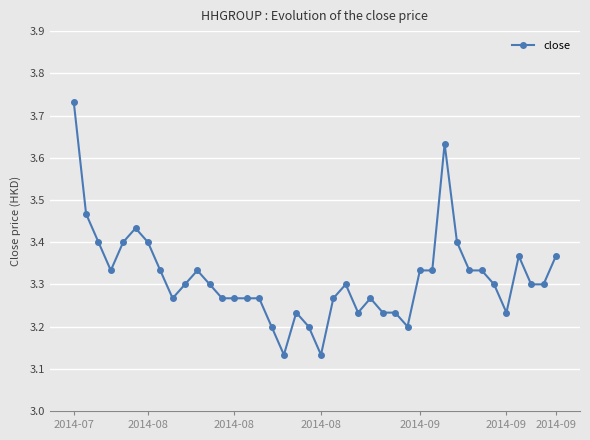

True or false: there are more than 1 points higher than both neighbors.

True